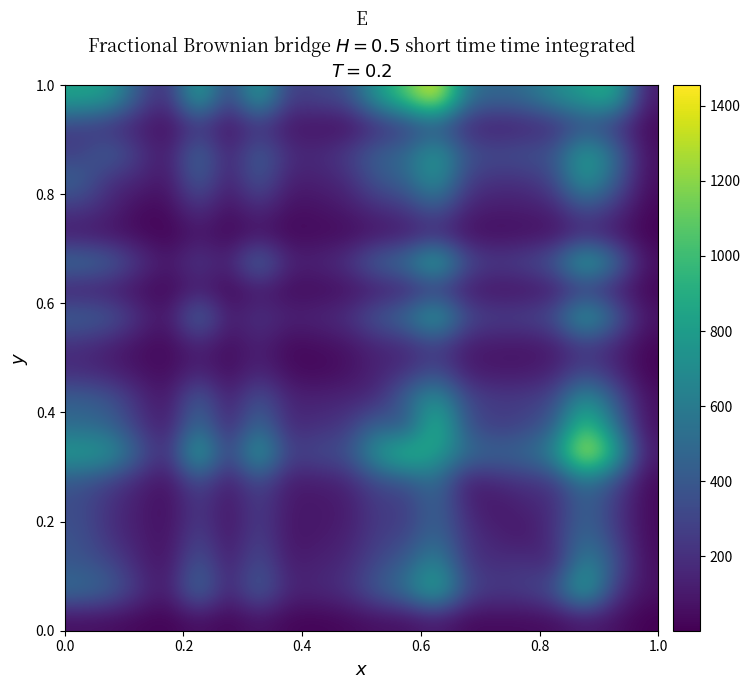

At how many categories does at least one series exceed 1380?

2